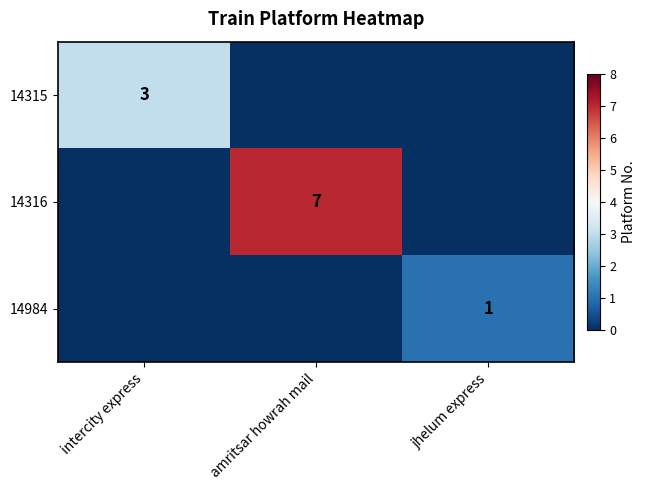

Is it true that 14316 equals 2 at amritsar howrah mail?

False